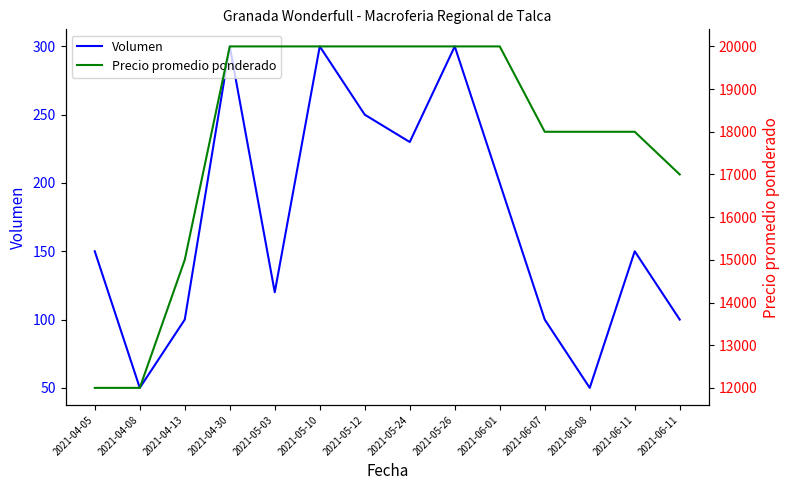

What is the sum of the Precio promedio ponderado values at 2021-06-01 and 2021-04-30?

40000